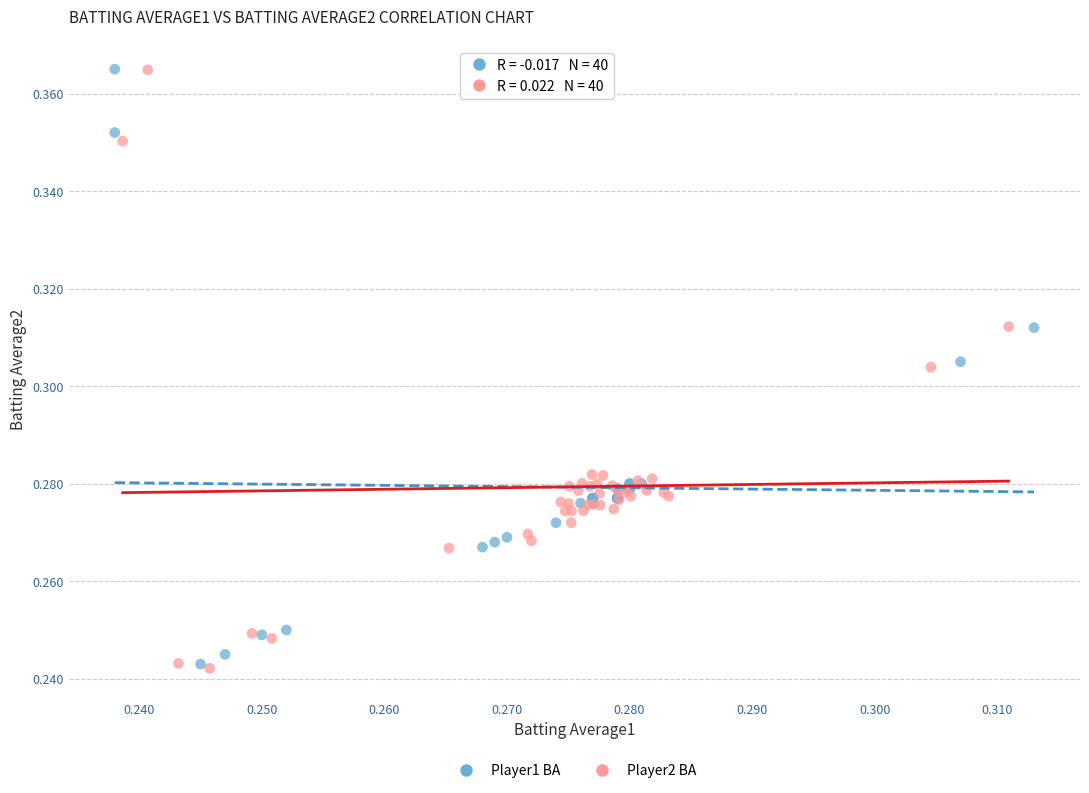

What are all the series names shown in the legend?

Player1 BA, Player2 BA